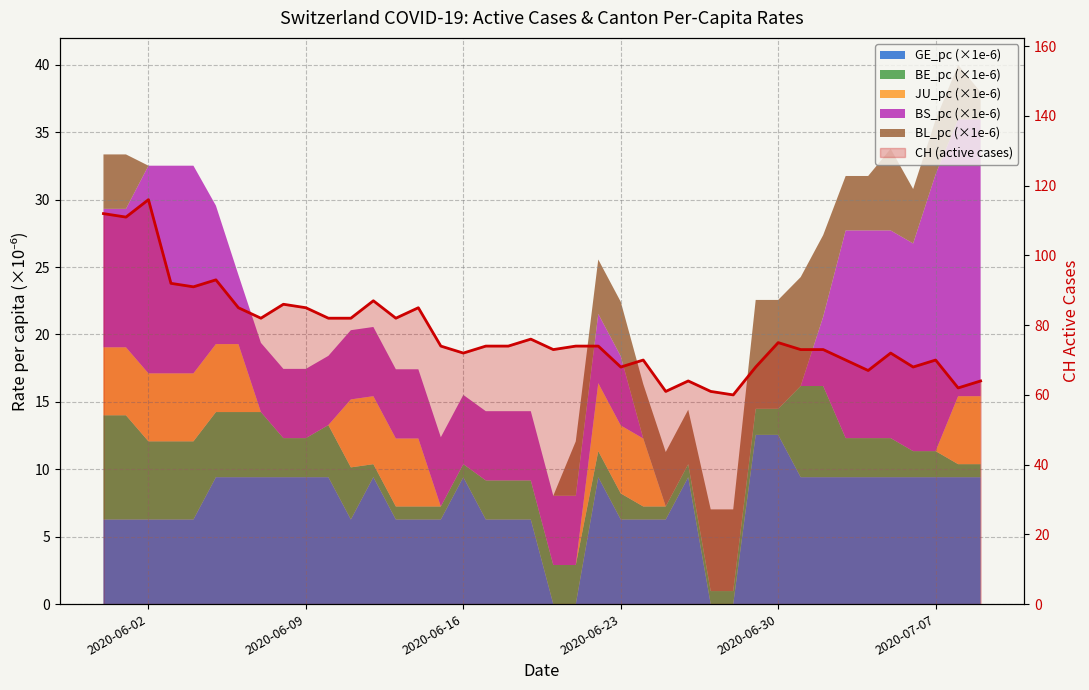

True or false: the data has more than 1 interior local peaks.

True